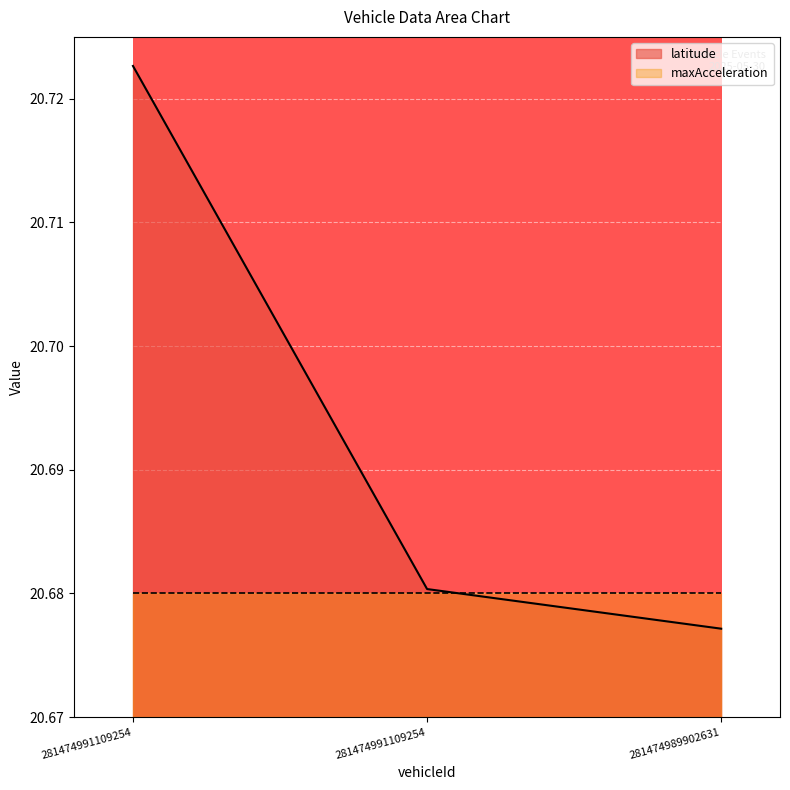

How many values are between 20 and 21?

3